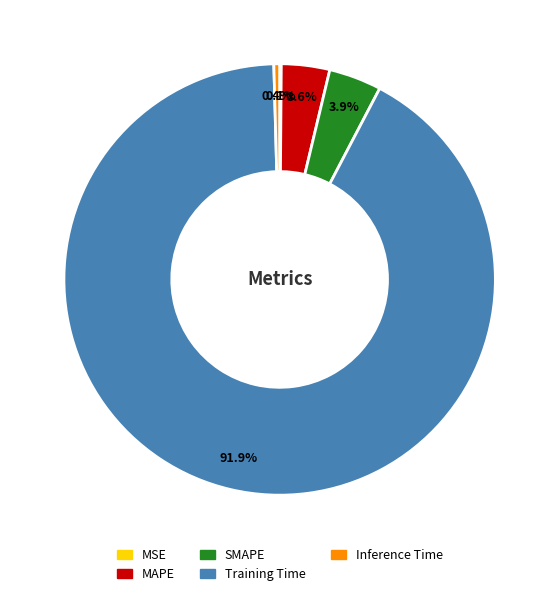

Which has a higher value, Inference Time or MAPE?

MAPE